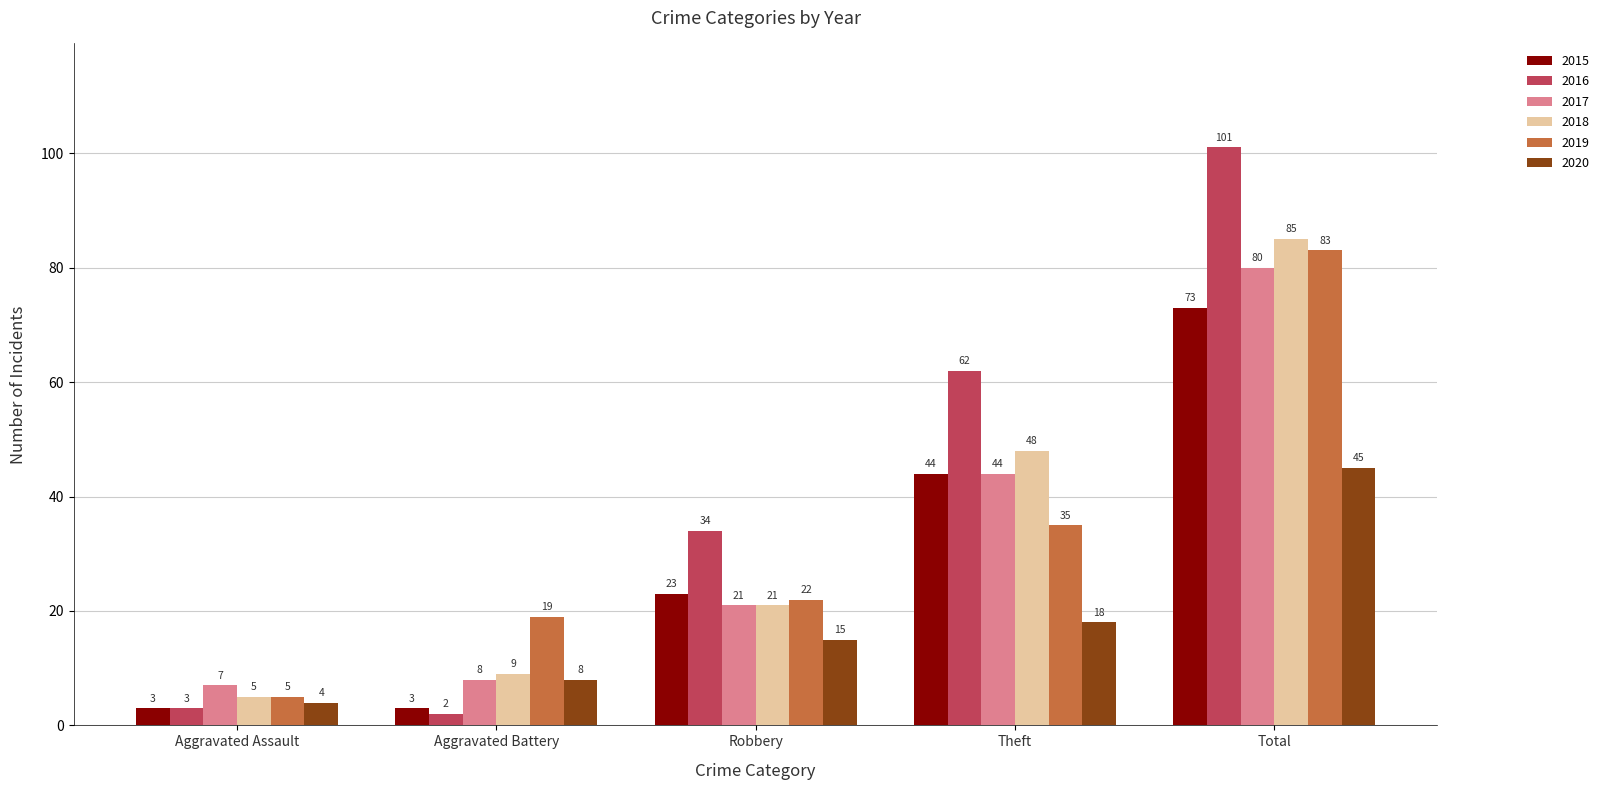

Read the 2019 value at Total, to the nearest 5.

85